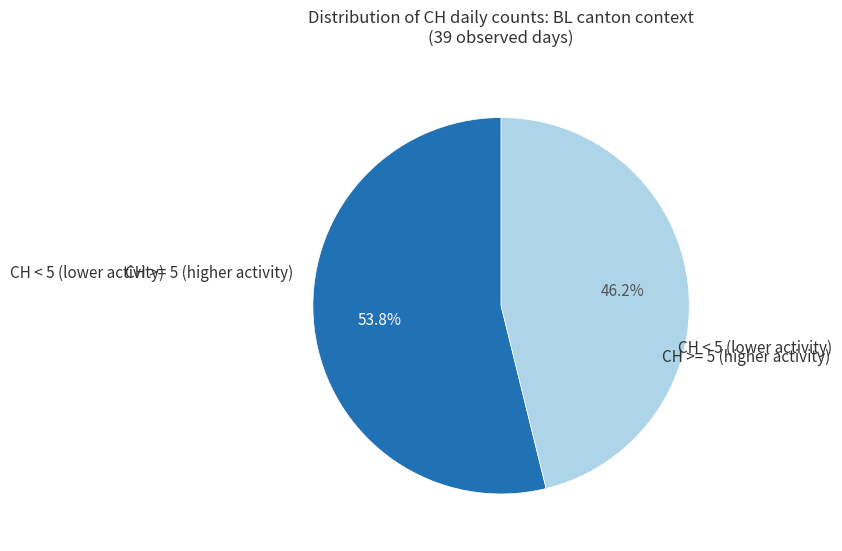

Is there a majority slice in this chart?

Yes